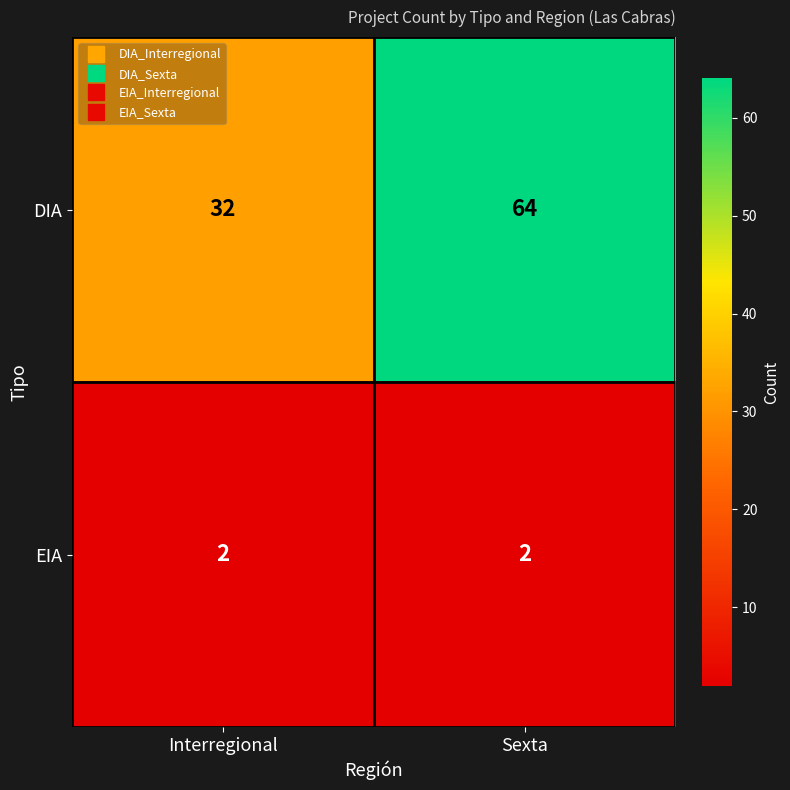

Reading left to right, list all the values displayed in this chart.

DIA: Interregional=32	Sexta=64
EIA: Interregional=2	Sexta=2